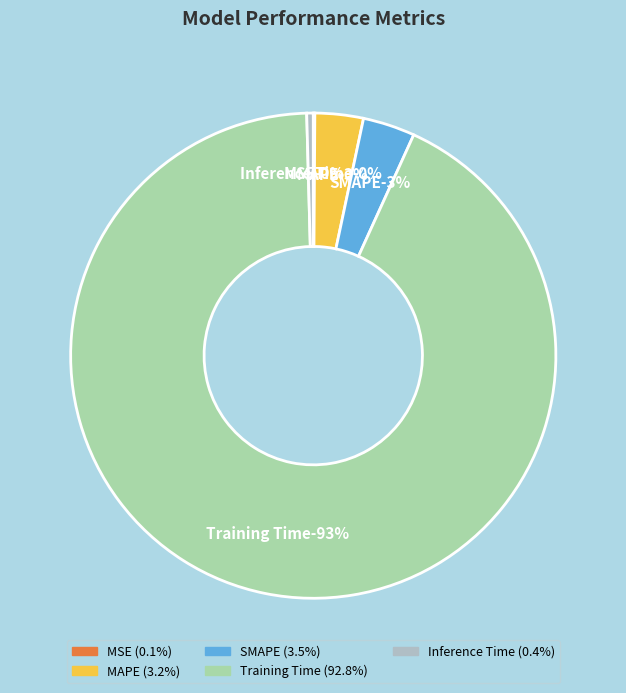

What is the smallest slice in the pie chart?

MSE